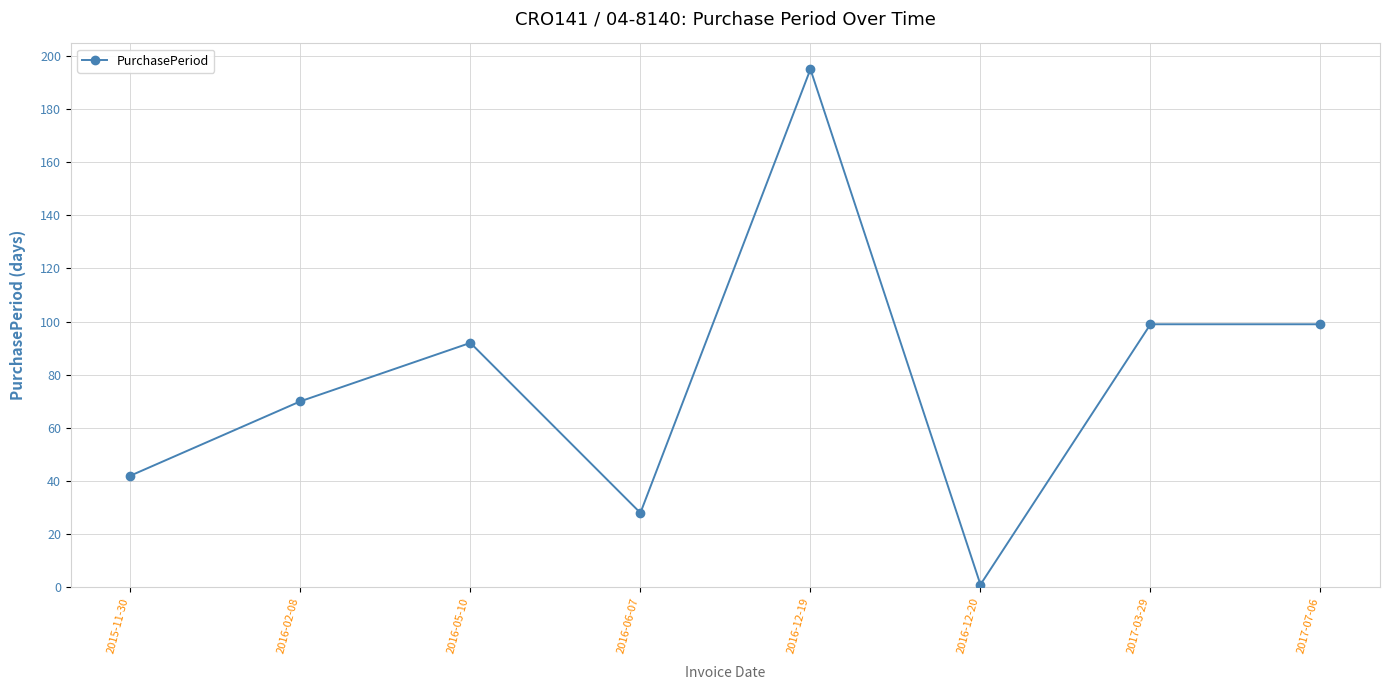

At which category does the chart reach its minimum across all series?

2016-12-20